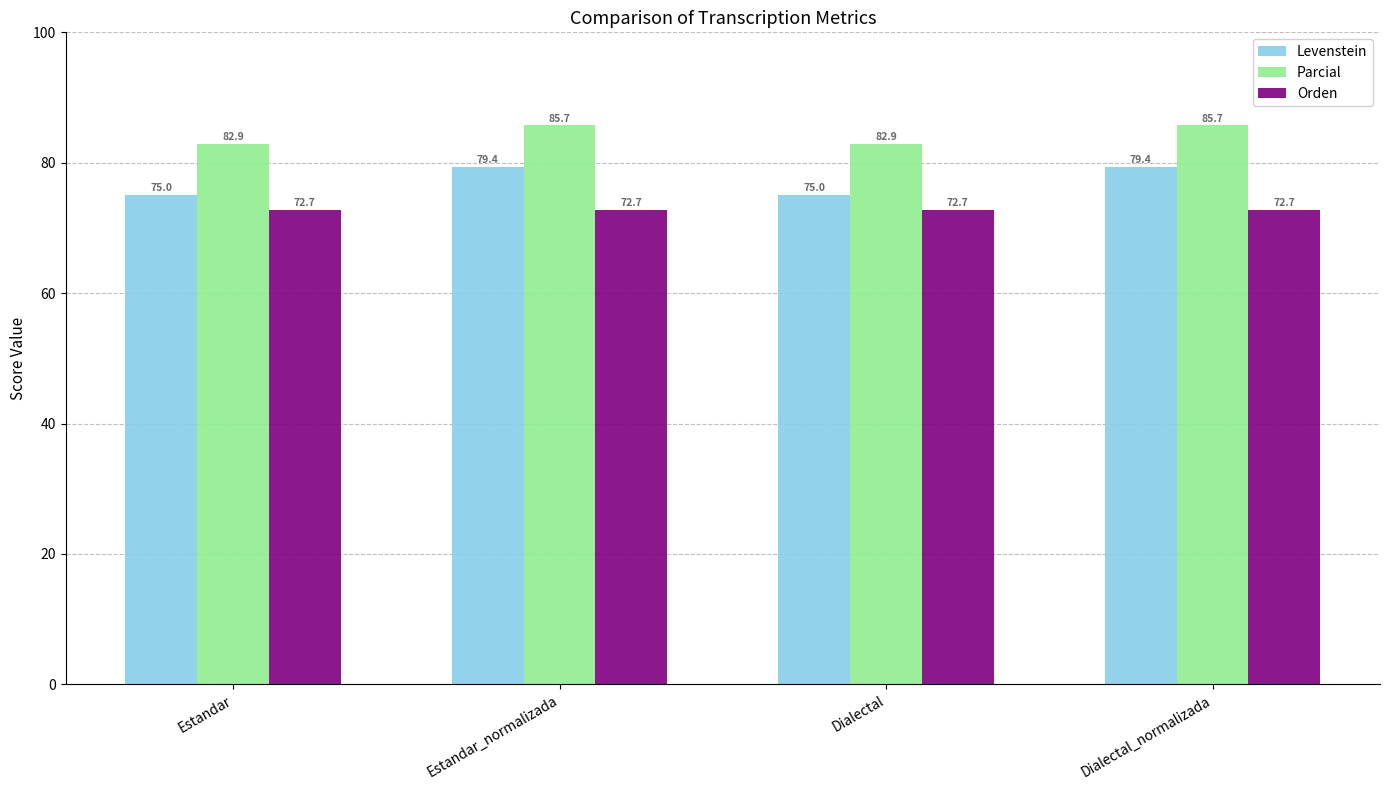

Does the chart contain stacked bars?

No